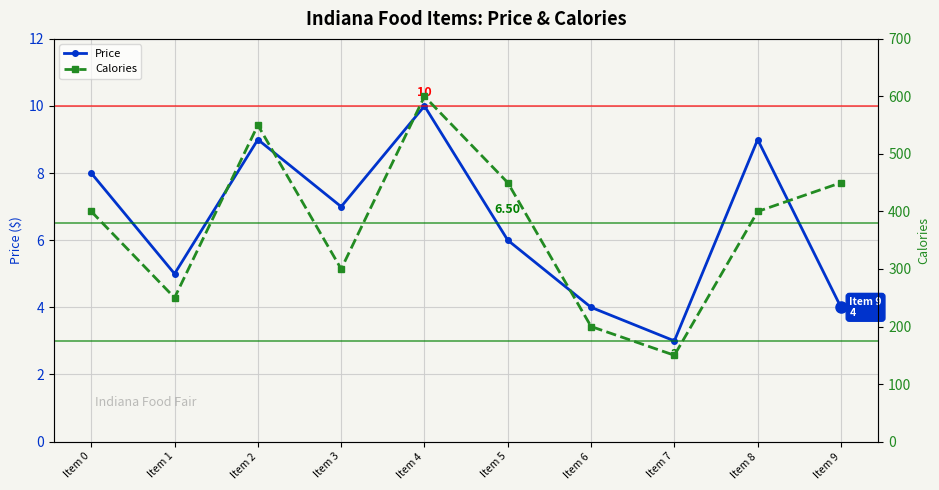

At Item 4, list the series in order from smallest to largest.

Price, Calories